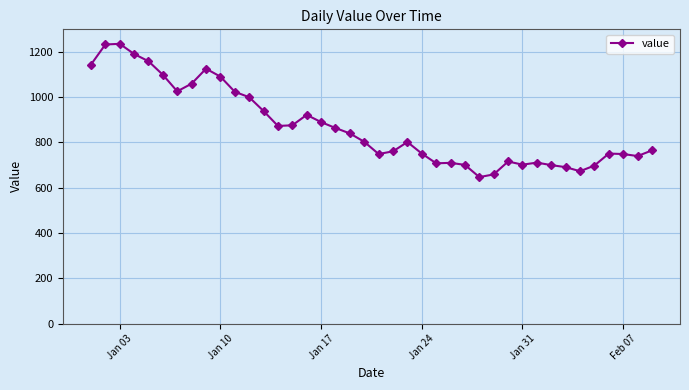

What is the value of the 10th point from the left?

1091